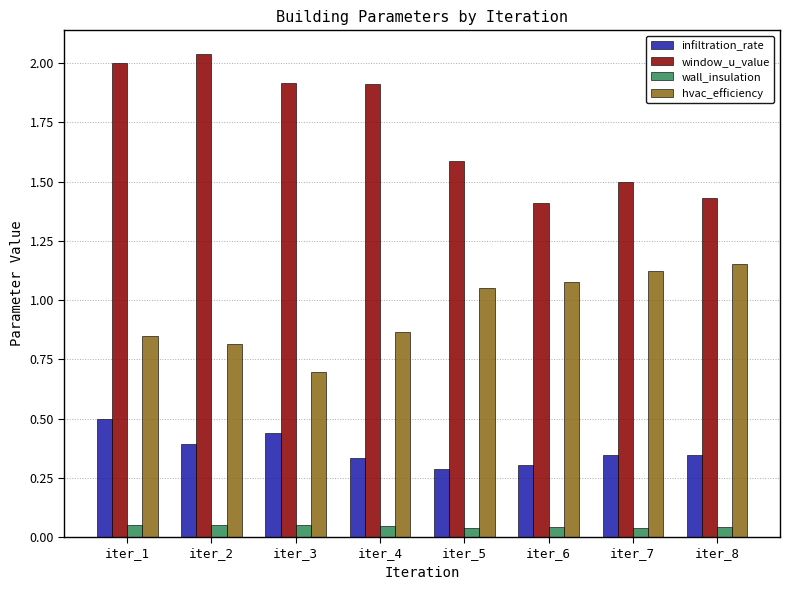

How many infiltration_rate values are between 0 and 1?

8